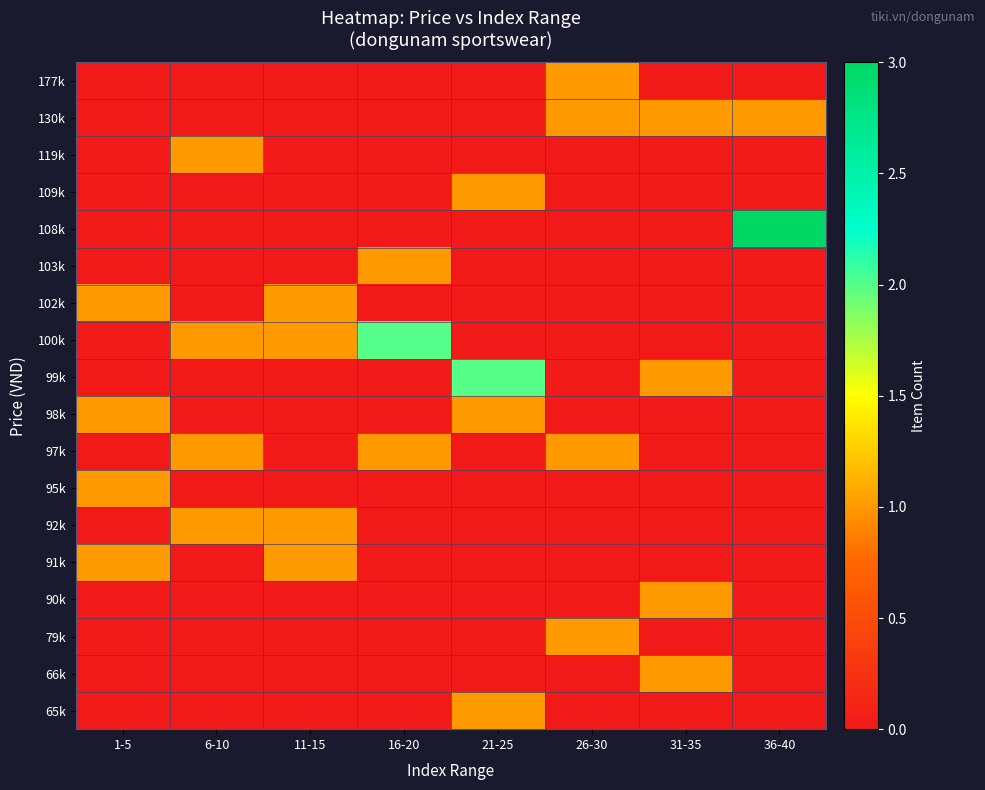

What is the total value across all series at 11-15?

4